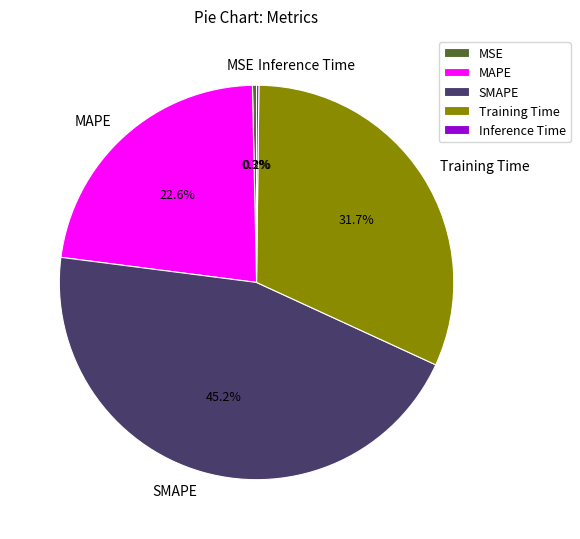

Which category has the biggest portion of the pie?

SMAPE